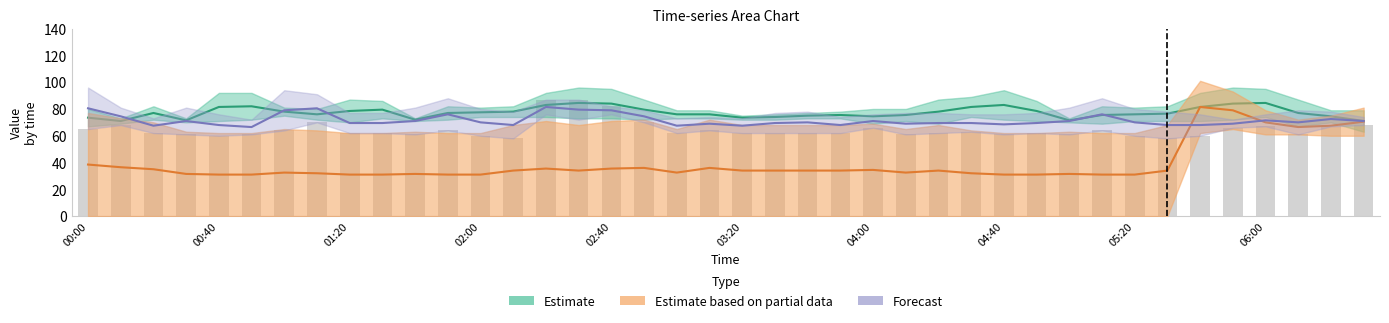

Is it true that Estimate based on partial data equals 33.7 at 37?

False